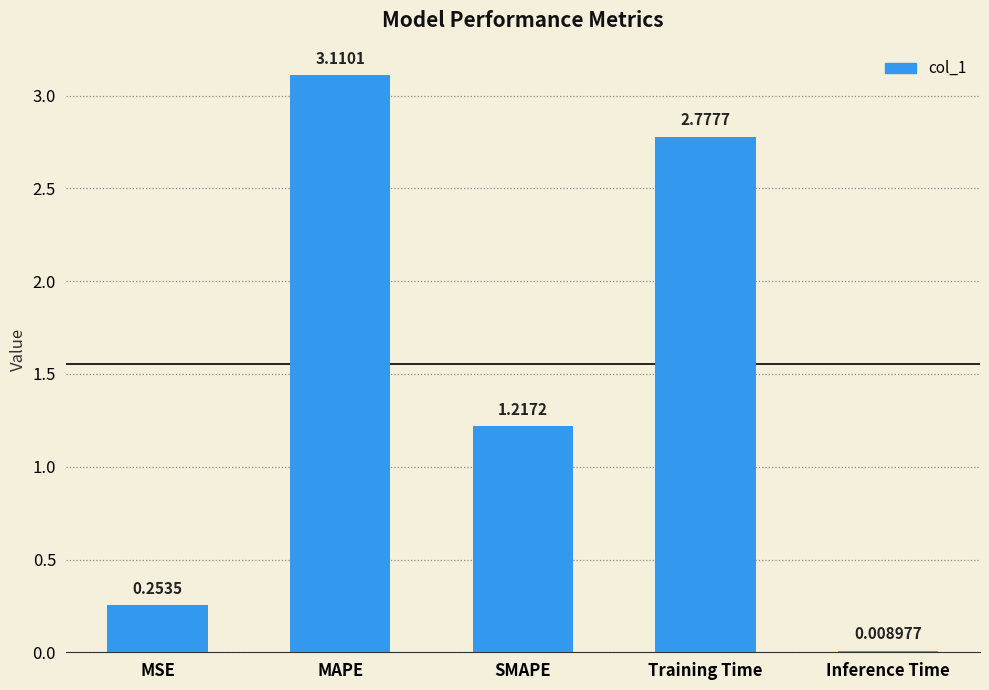

What is the sum of all values?

7.4